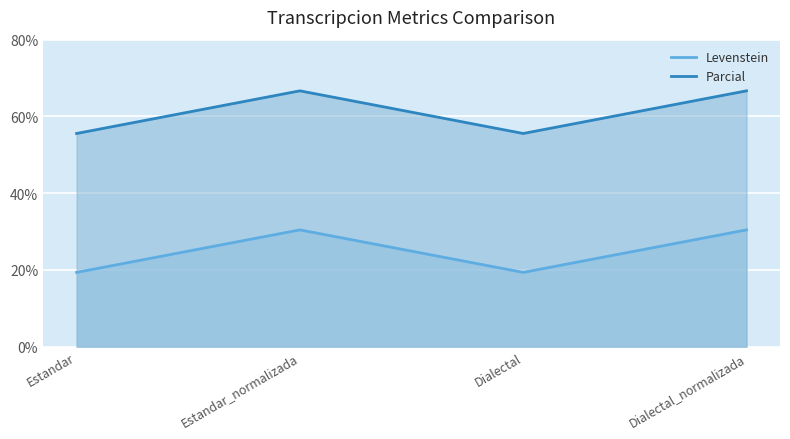

What is the label of the 4th point from the left?

Dialectal_normalizada